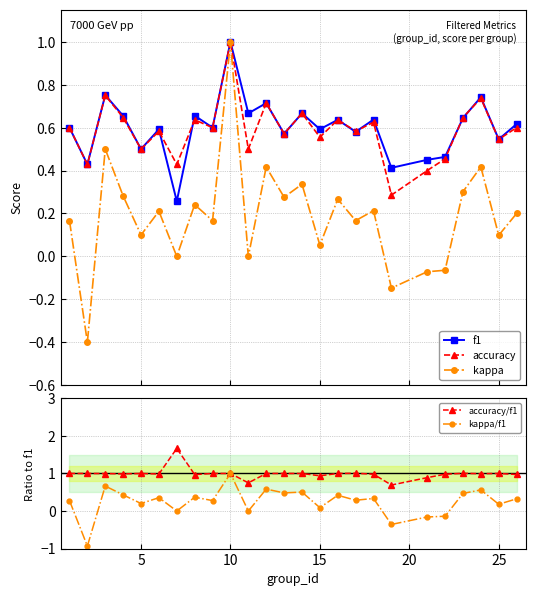

What is the maximum value for kappa?

1.0